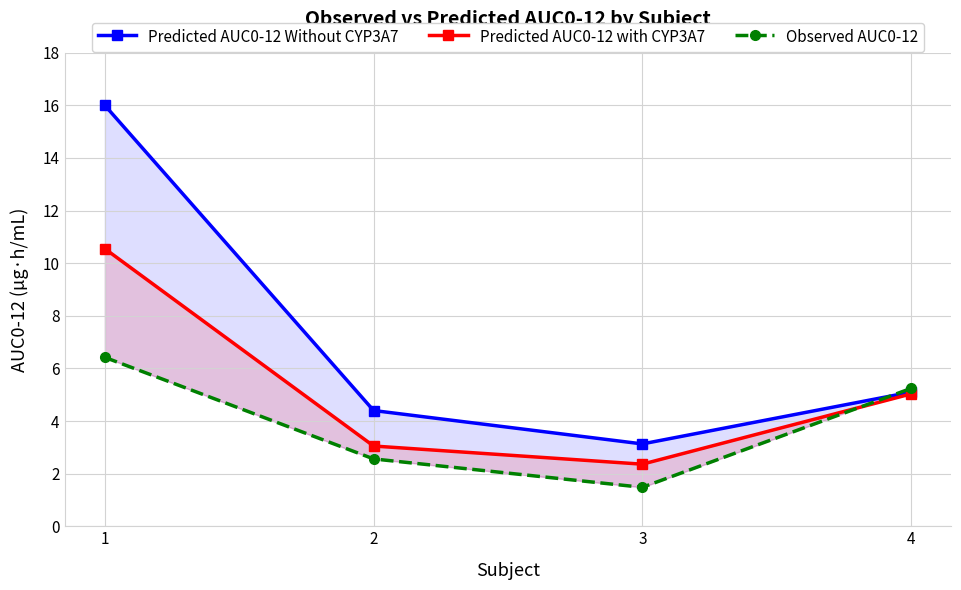

What is the smallest value displayed?

1.5